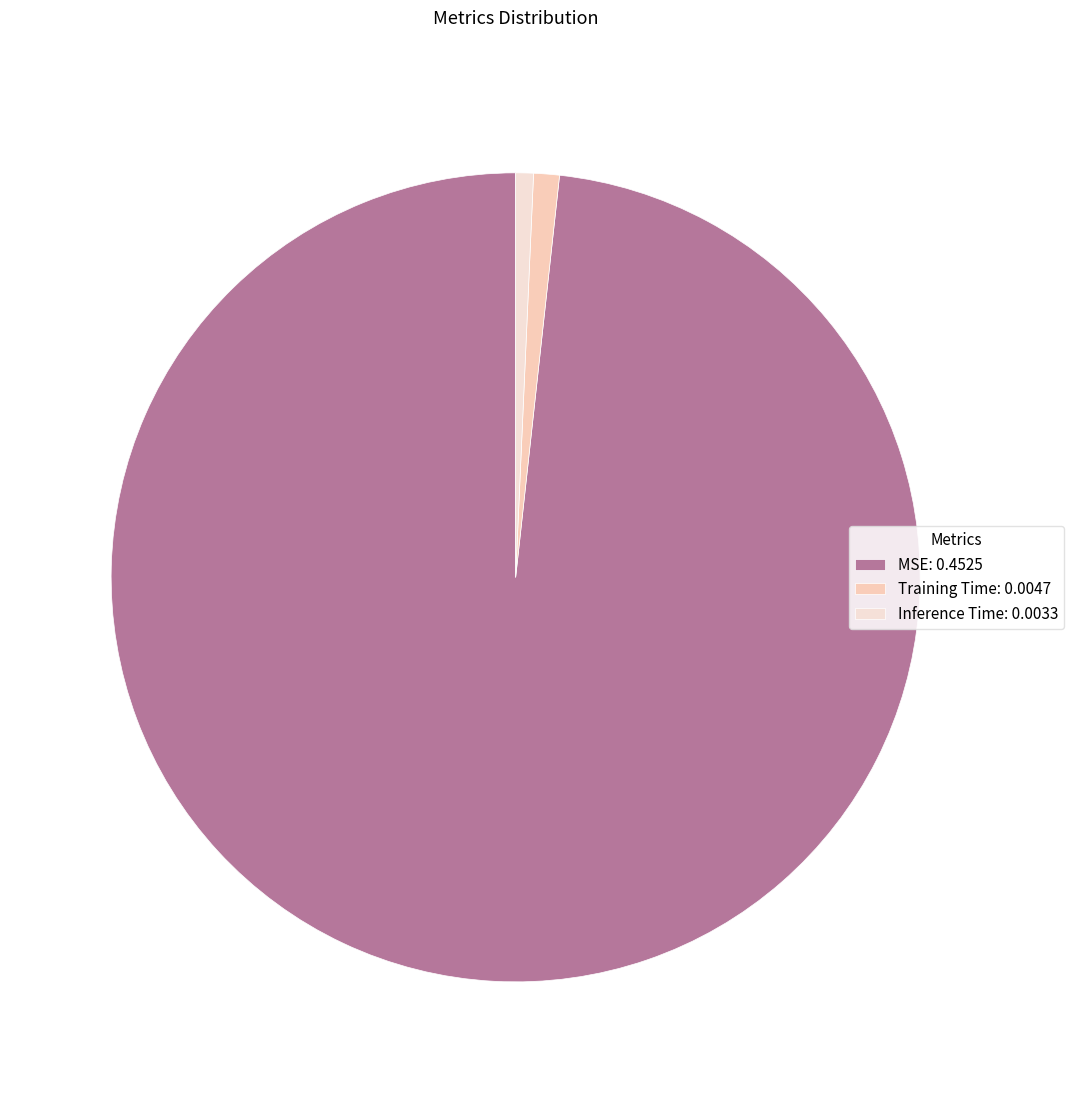

To the nearest percent, what percentage of the pie is Training Time?

1%